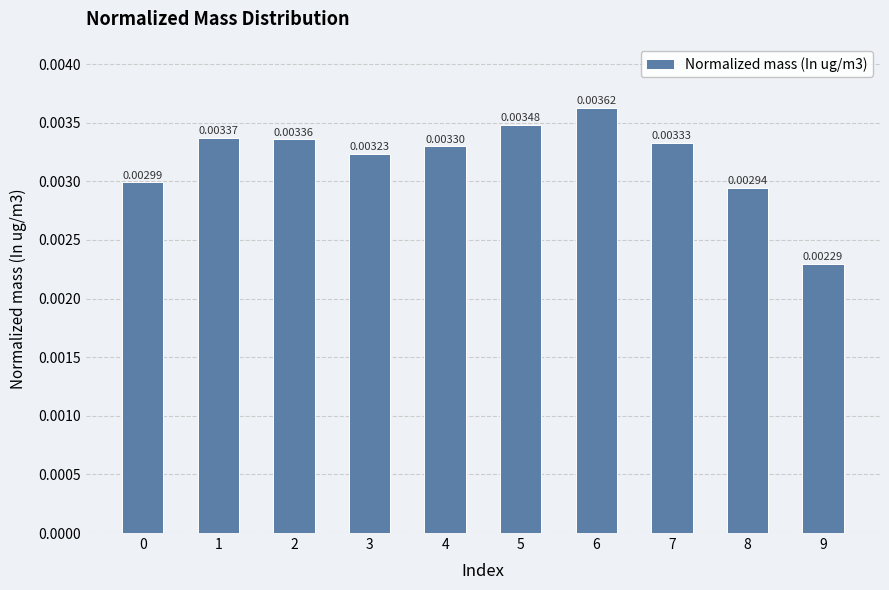

Which has a higher value, 6 or 4?

6